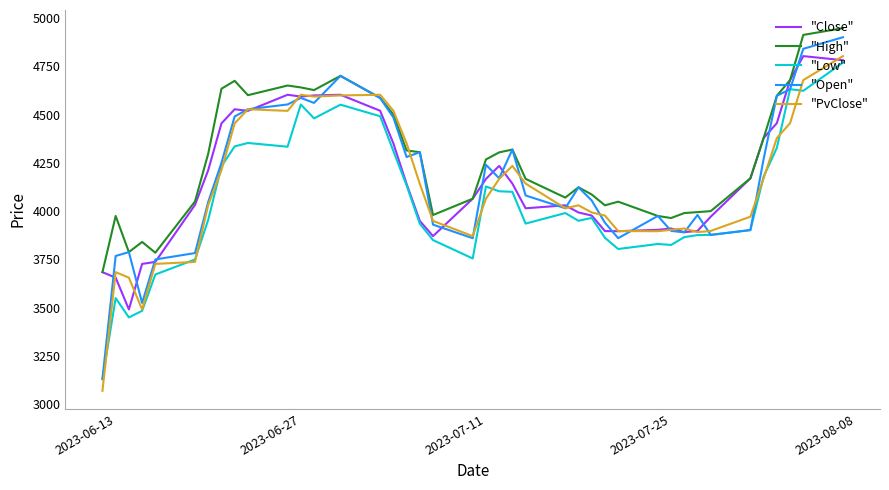

True or false: "High" and "Low" cross at least once.

False